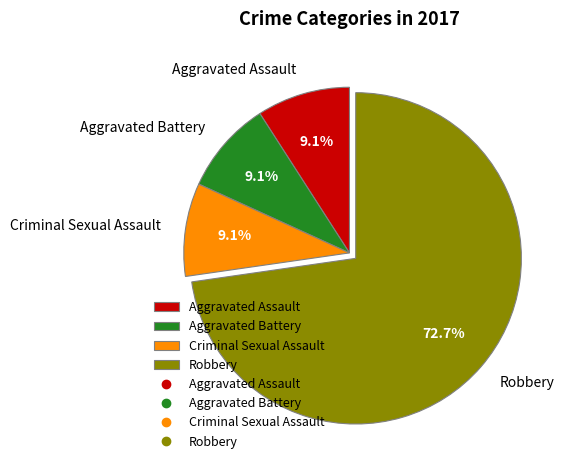

To the nearest percent, what is the combined percentage of Robbery and Aggravated Battery?

82%